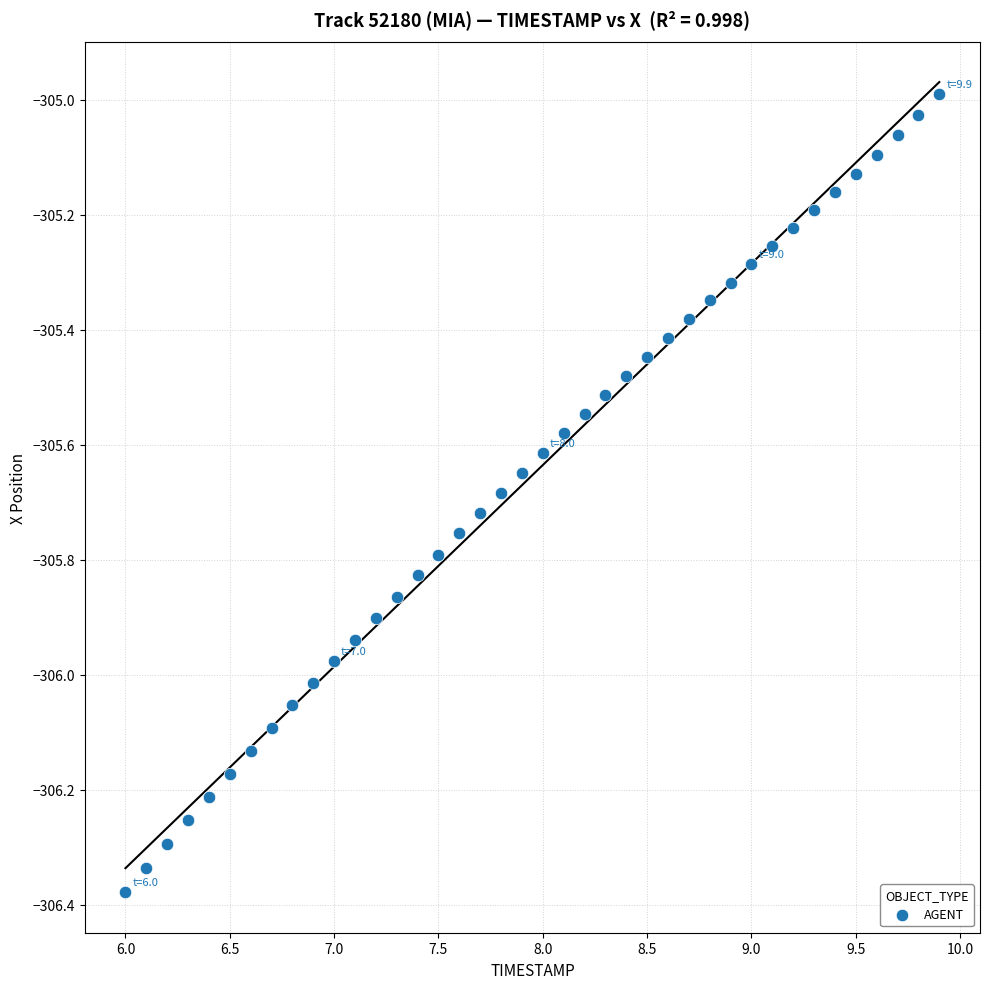

What is the range of X values (max minus min)?

3.9